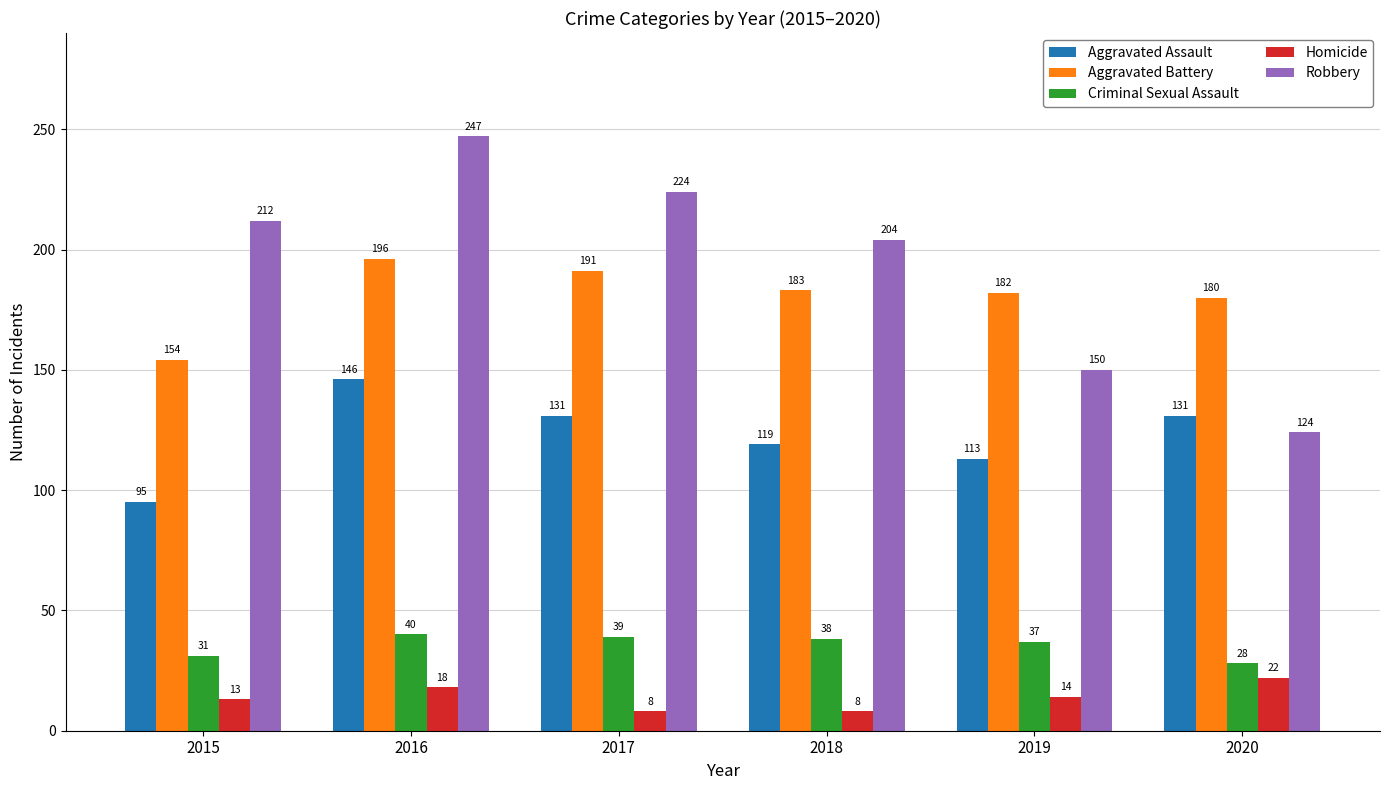

Reading right to left, extract all data points from this chart.

Aggravated Assault: 2020=131	2019=113	2018=119	2017=131	2016=146	2015=95
Aggravated Battery: 2020=180	2019=182	2018=183	2017=191	2016=196	2015=154
Criminal Sexual Assault: 2020=28	2019=37	2018=38	2017=39	2016=40	2015=31
Homicide: 2020=22	2019=14	2018=8	2017=8	2016=18	2015=13
Robbery: 2020=124	2019=150	2018=204	2017=224	2016=247	2015=212